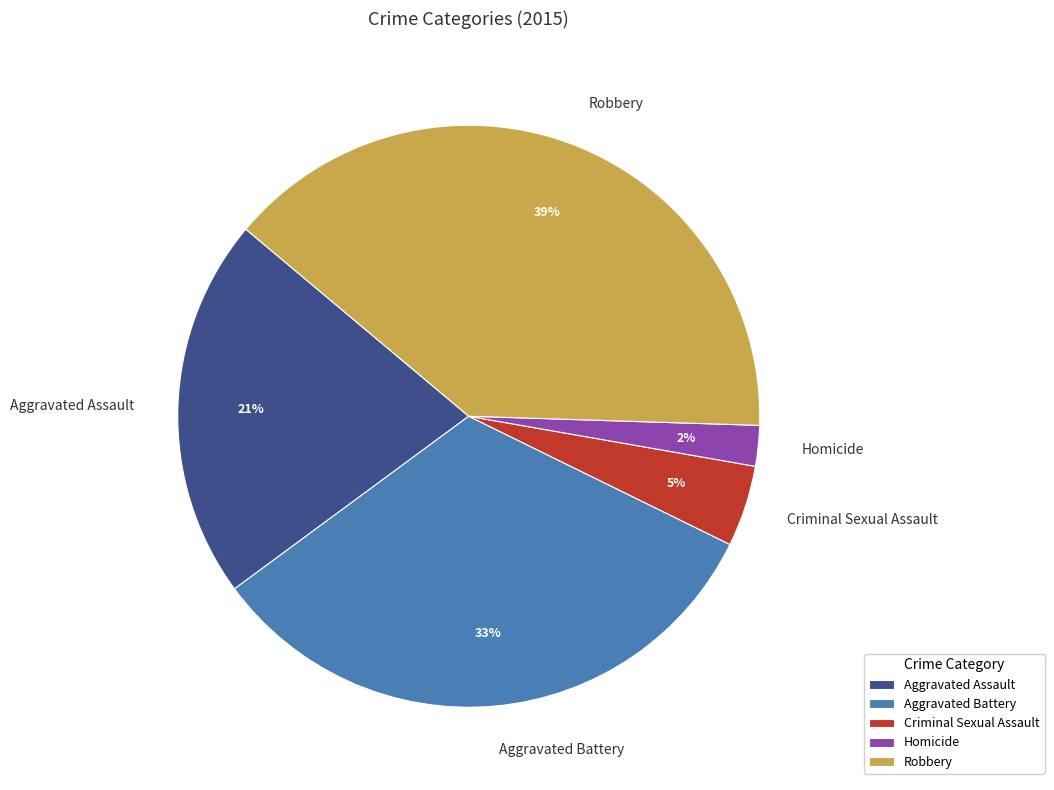

Does Criminal Sexual Assault account for over 50% of the chart?

No